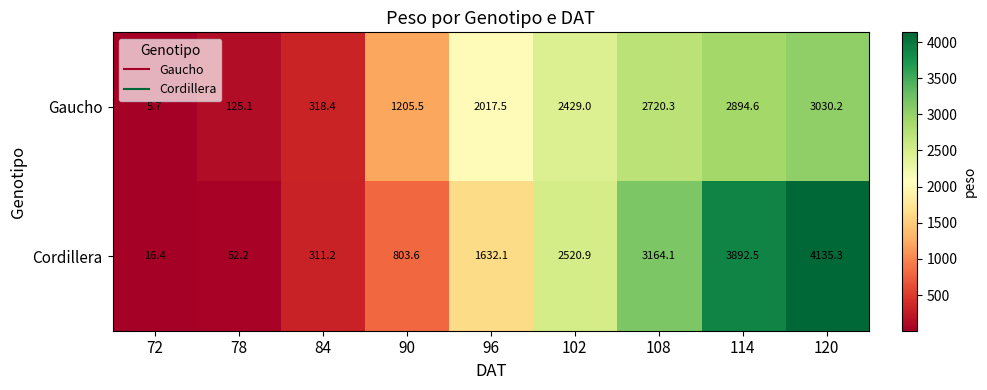

At 78, list the series in order from largest to smallest.

Gaucho, Cordillera